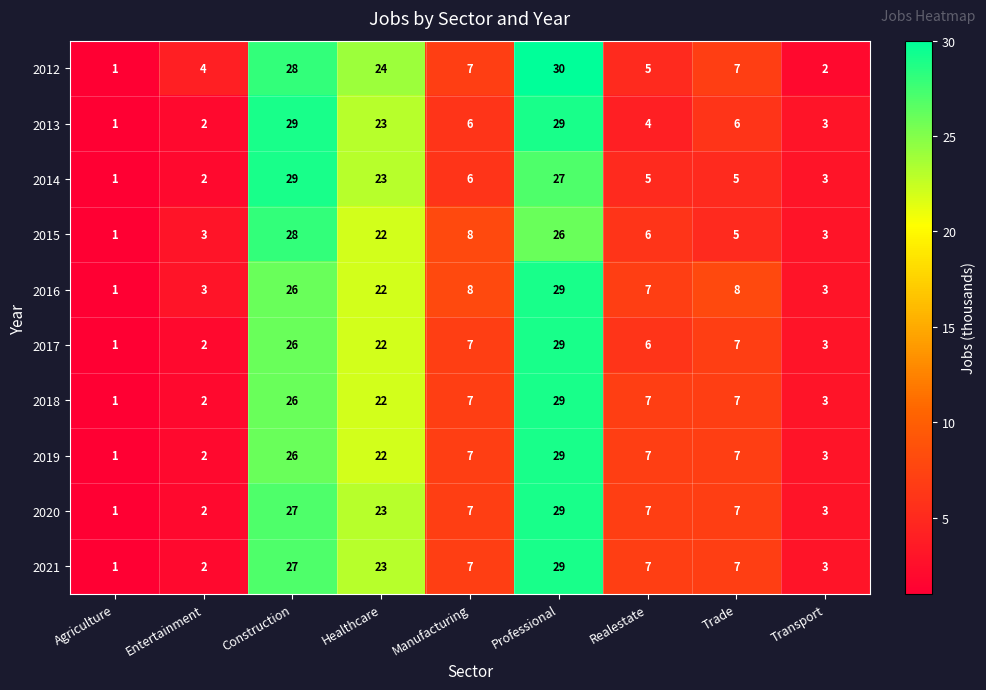

What is the average value of the 2021 series?

12